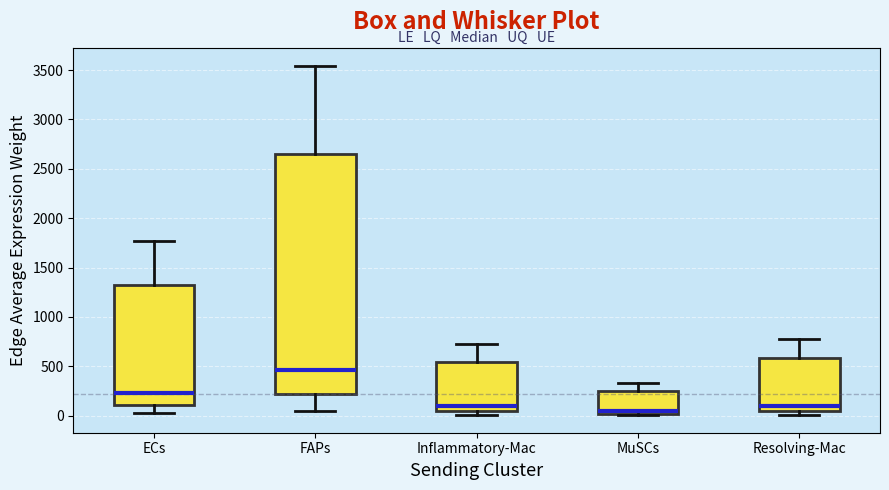

Which box has the lowest median line?

MuSCs